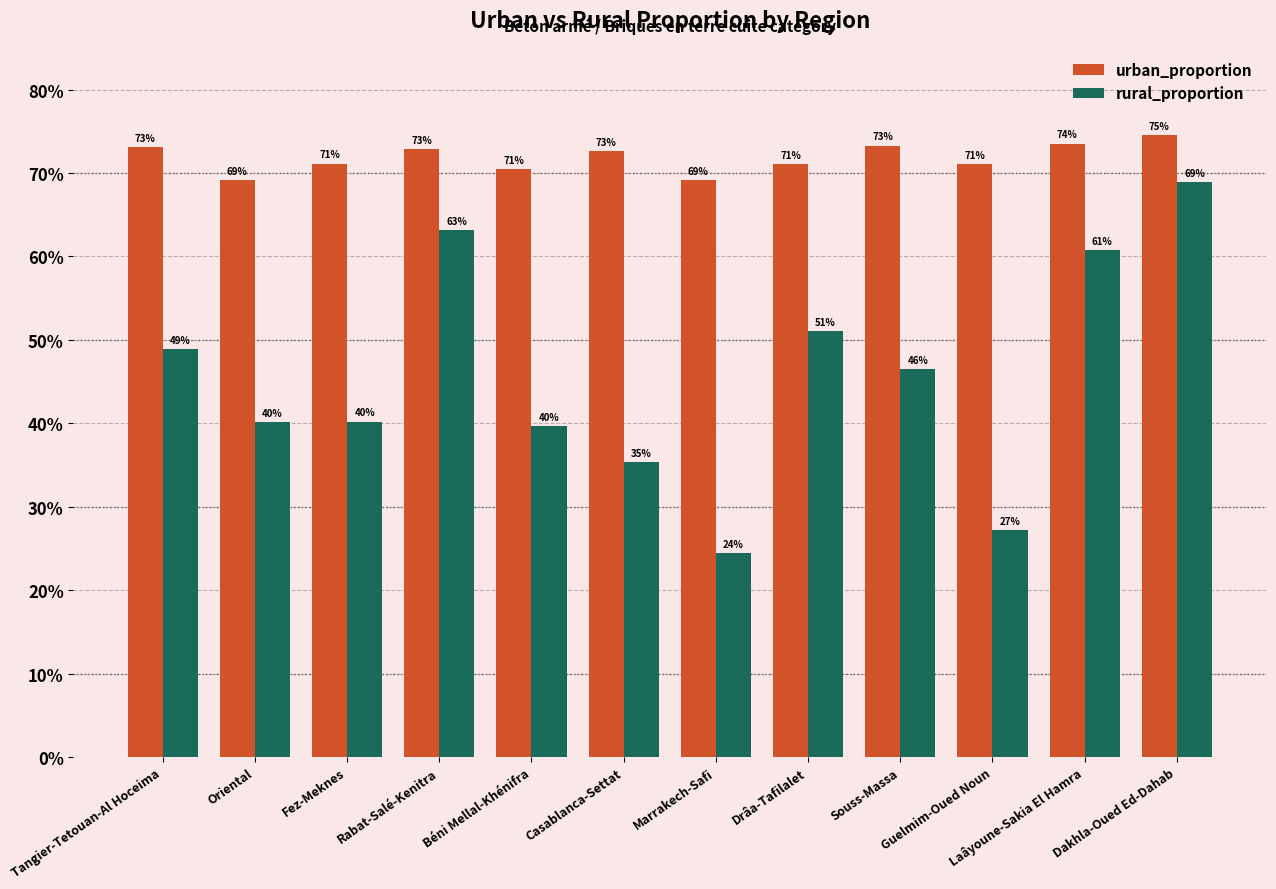

What is the sum of all urban_proportion values?

8.6